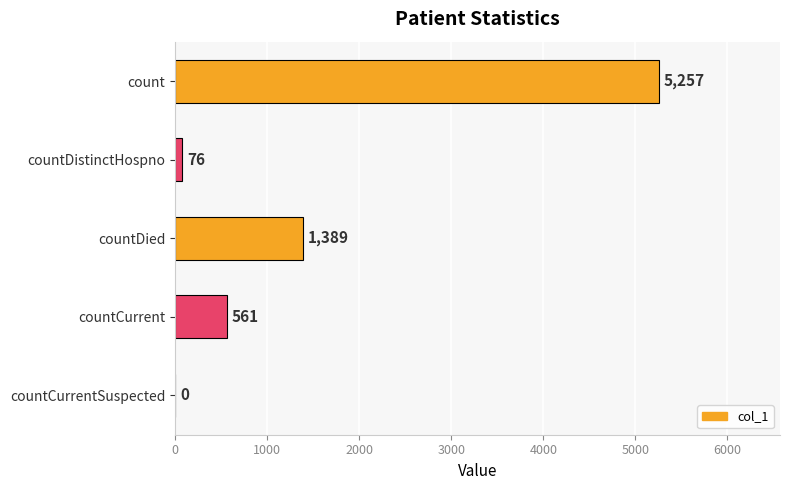

What is the change in value from countDied to countCurrentSuspected?

-1389